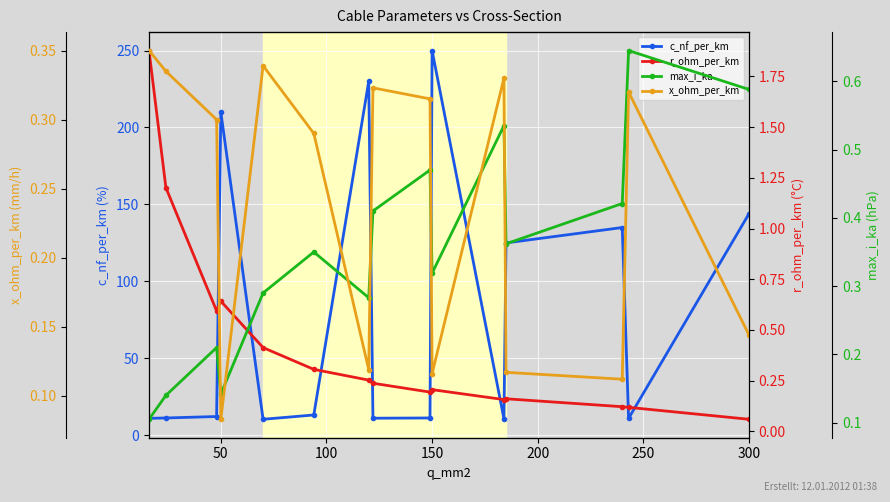

Which series has the largest total across all categories?

c_nf_per_km